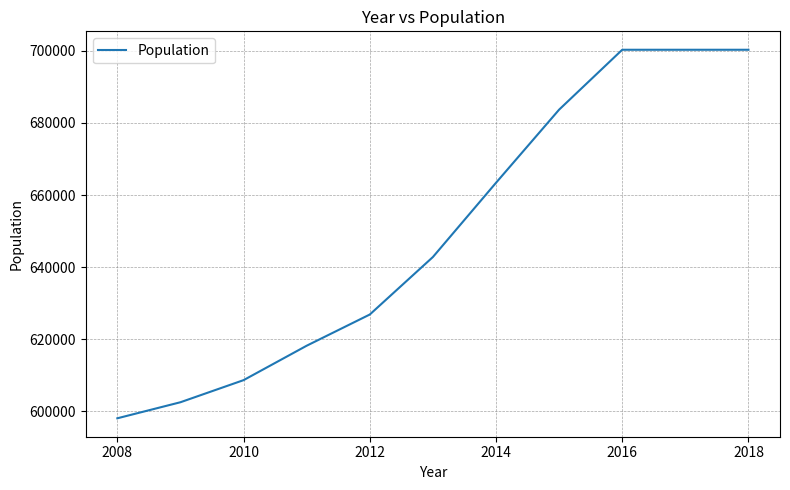

What is the difference between the maximum and minimum values?

102236